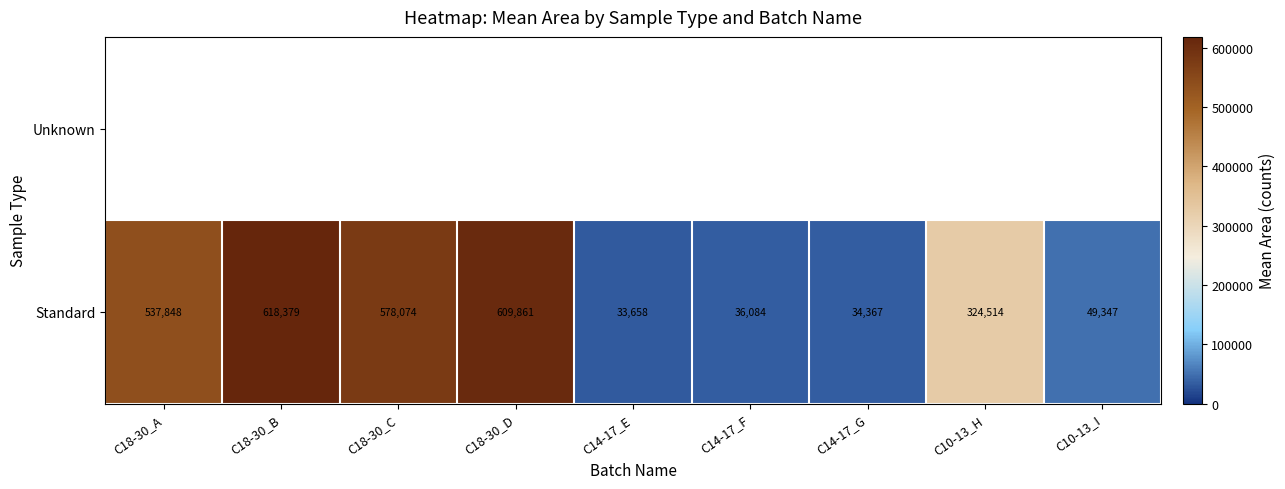

What is the difference between the maximum and minimum values in the Standard series?

584721.0